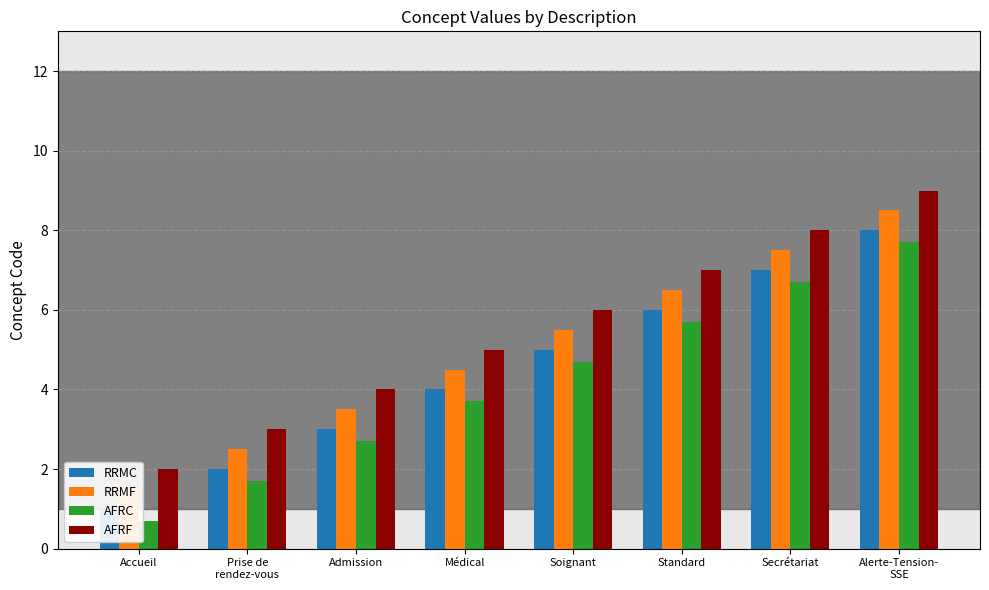

Is it true that AFRF equals 3.1 at Soignant?

False